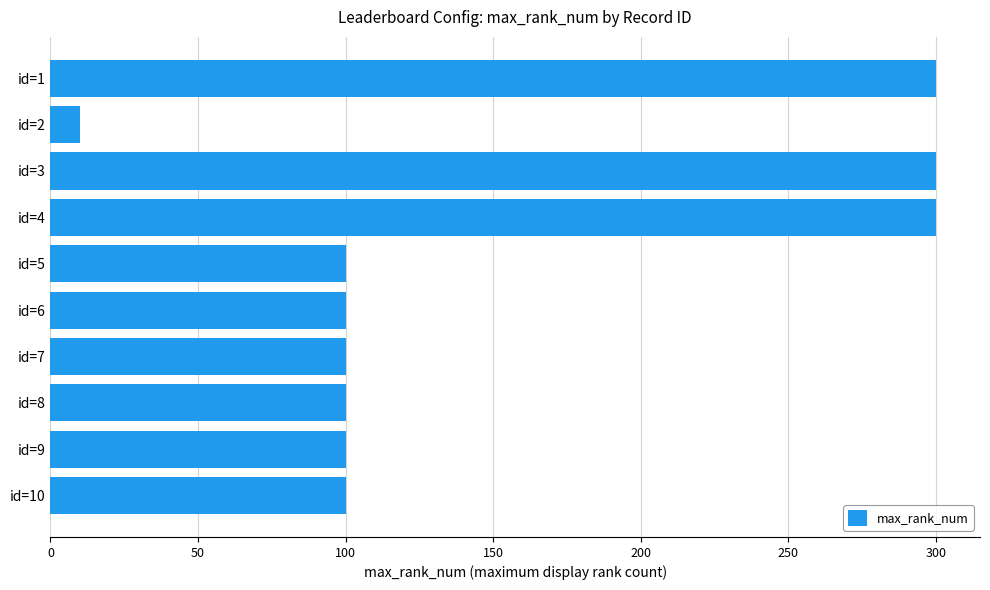

What is the smallest value displayed?

10